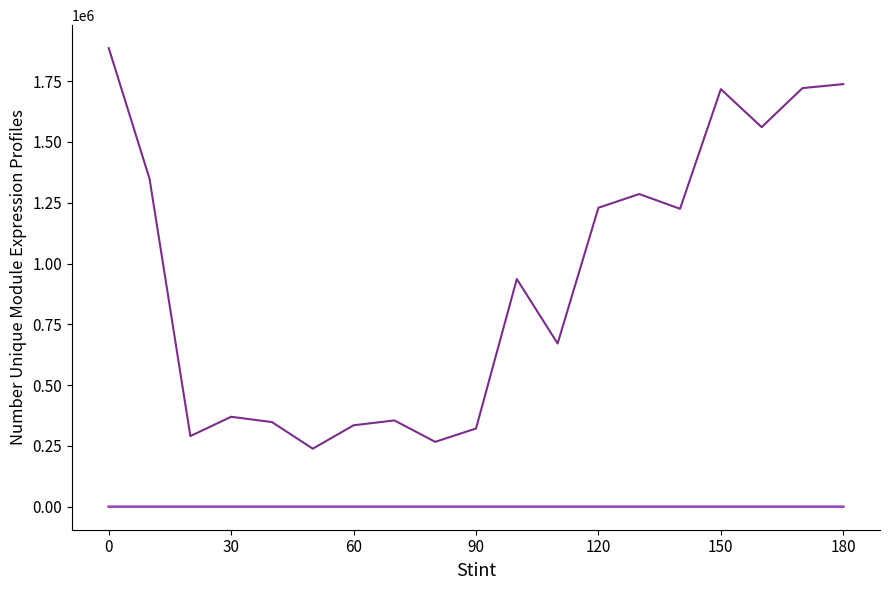

What is the greatest value displayed?

1885625.0